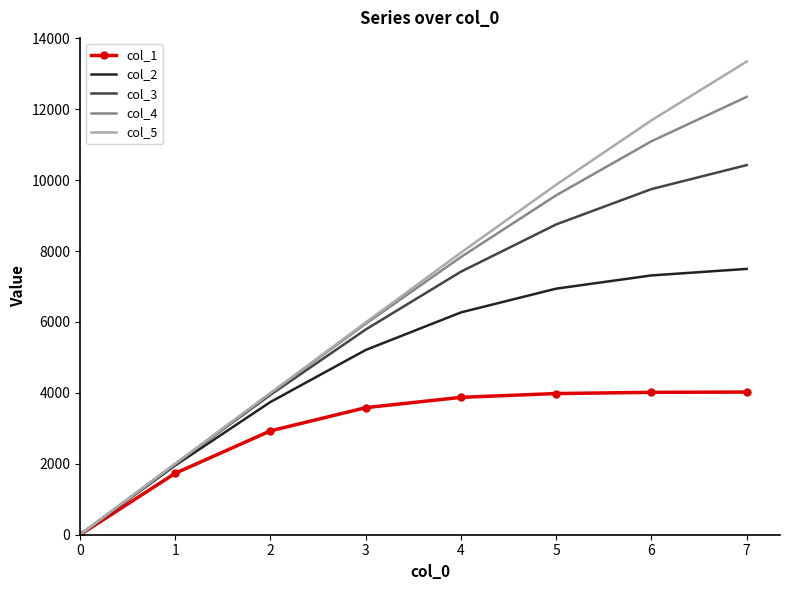

Which series changed the most between 0 and 2?

col_5